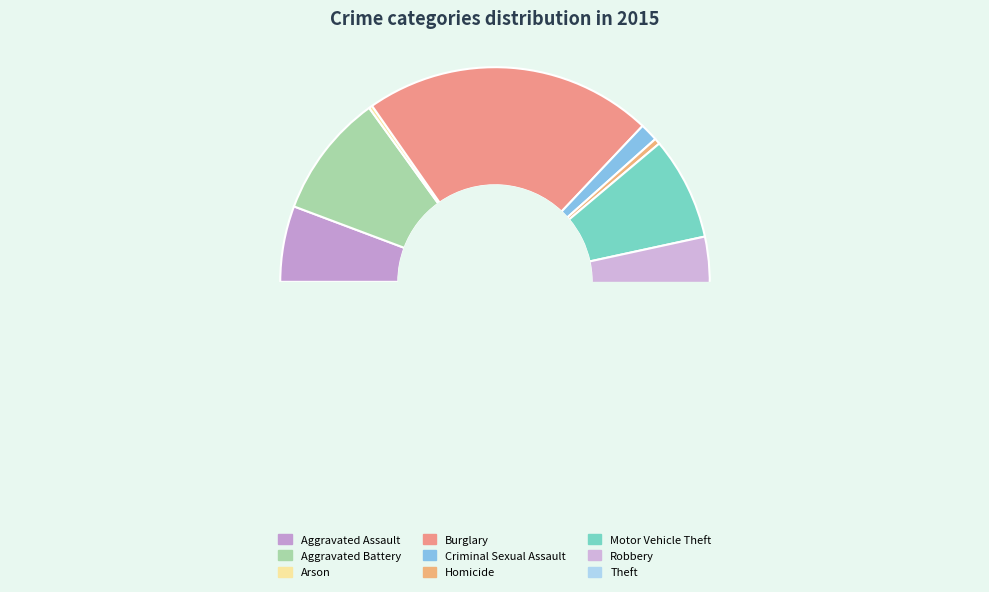

Count the number of slices in the pie.

9